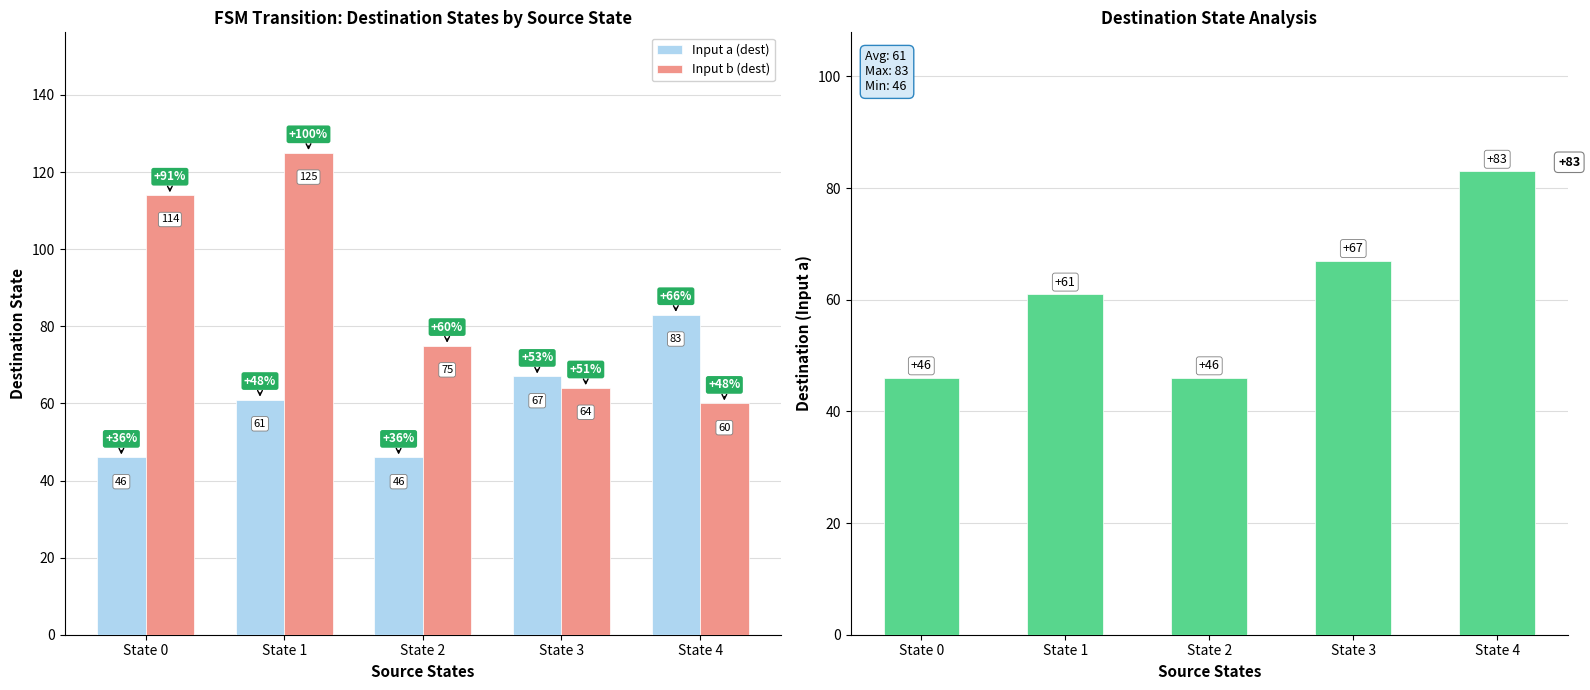

What is the spread (max minus min) of values at State 0?

68